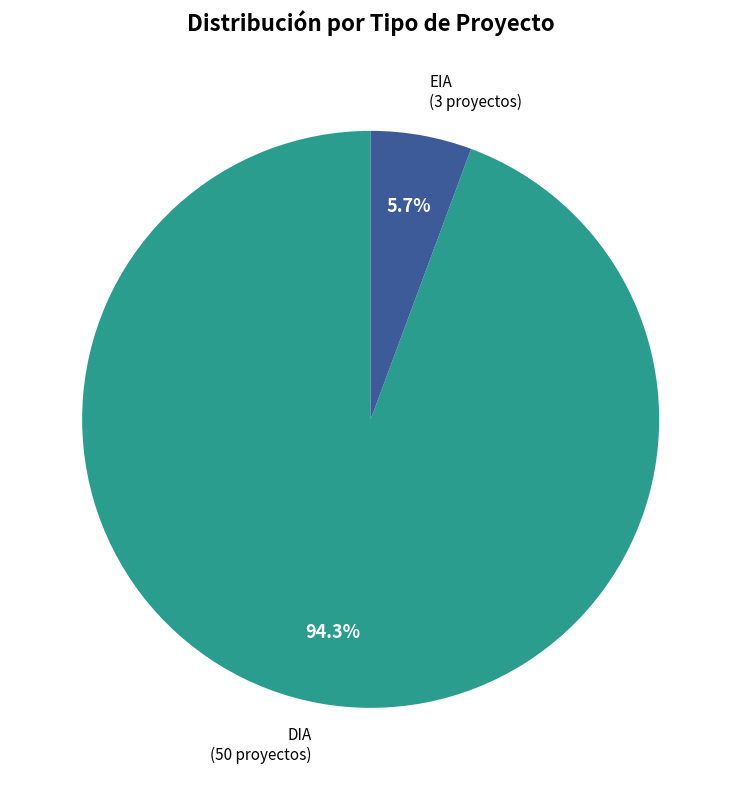

Does any single category account for the majority?

Yes